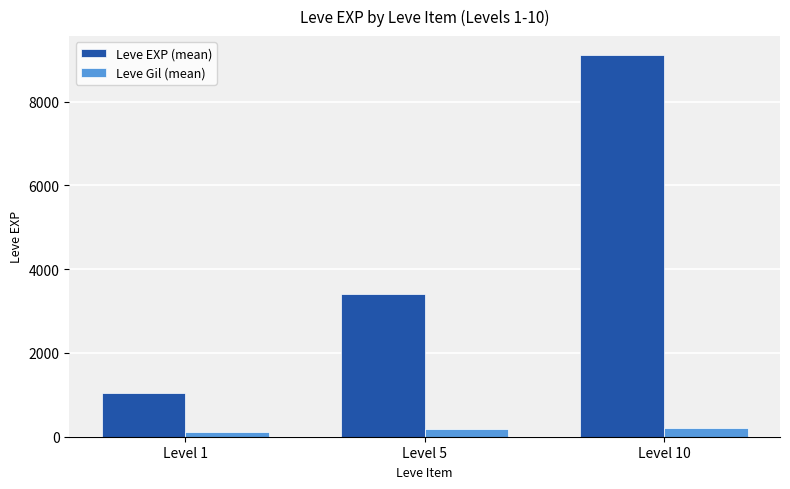

Which category has the highest value in the Leve EXP (mean) series?

Level 10